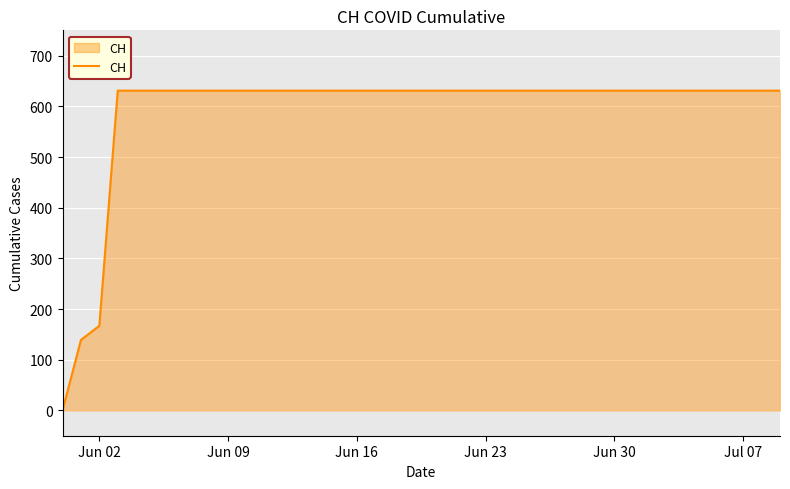

What is the maximum value shown in the chart?

631